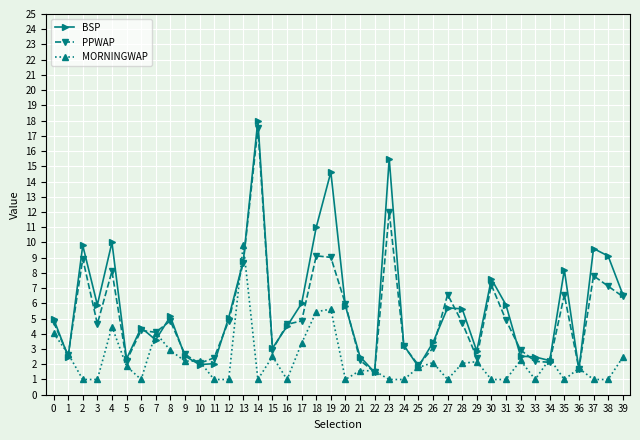

At 3, list the series in order from largest to smallest.

BSP, PPWAP, MORNINGWAP